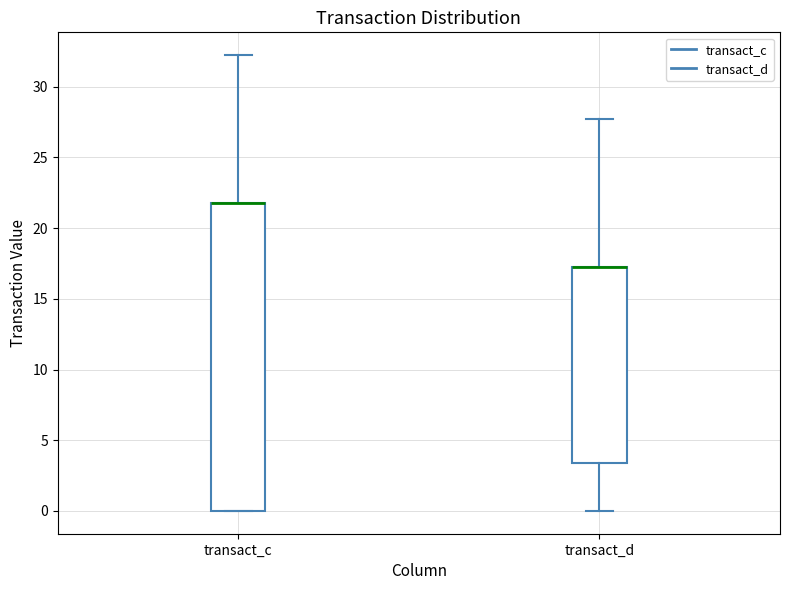

Comparing the boxes themselves (not the whiskers), which one is the tallest?

transact_c